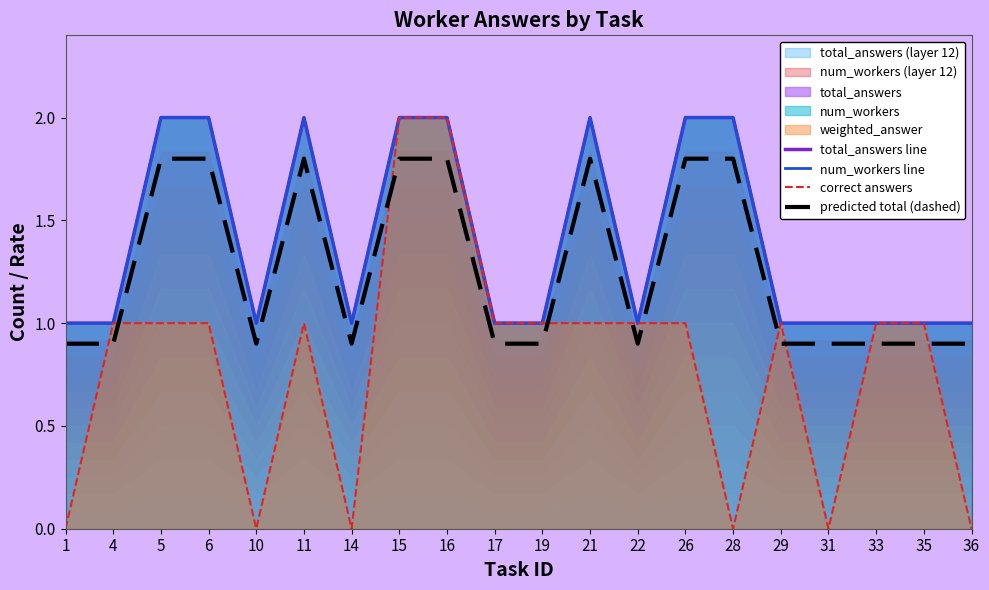

Rank the categories by total_answers line value from lowest to highest.

1, 4, 10, 14, 17, 19, 22, 29, 31, 33, 35, 36, 5, 6, 11, 15, 16, 21, 26, 28